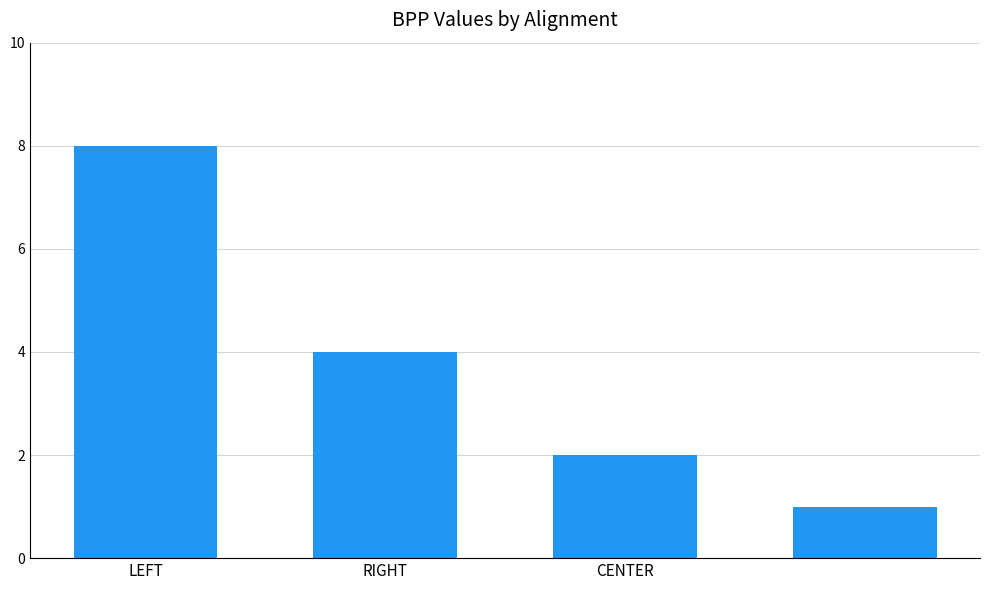

What is the maximum value shown in the chart?

8